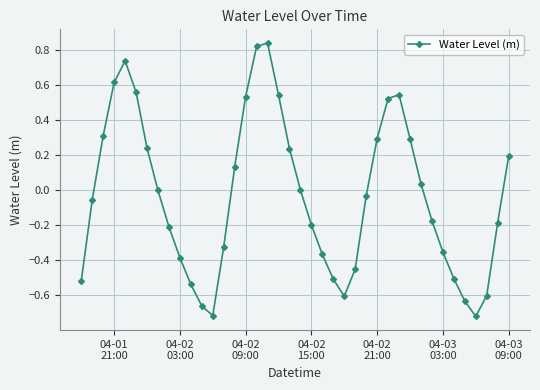

How many interior local peaks (higher than both neighbors) does the data have?

3